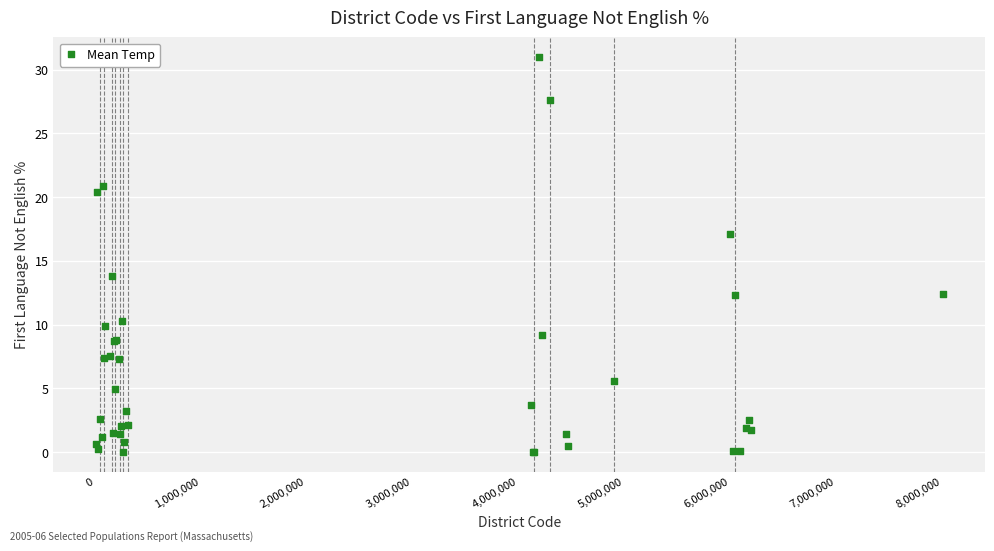

What Y value in the scatter plot is closest to 15?

13.8